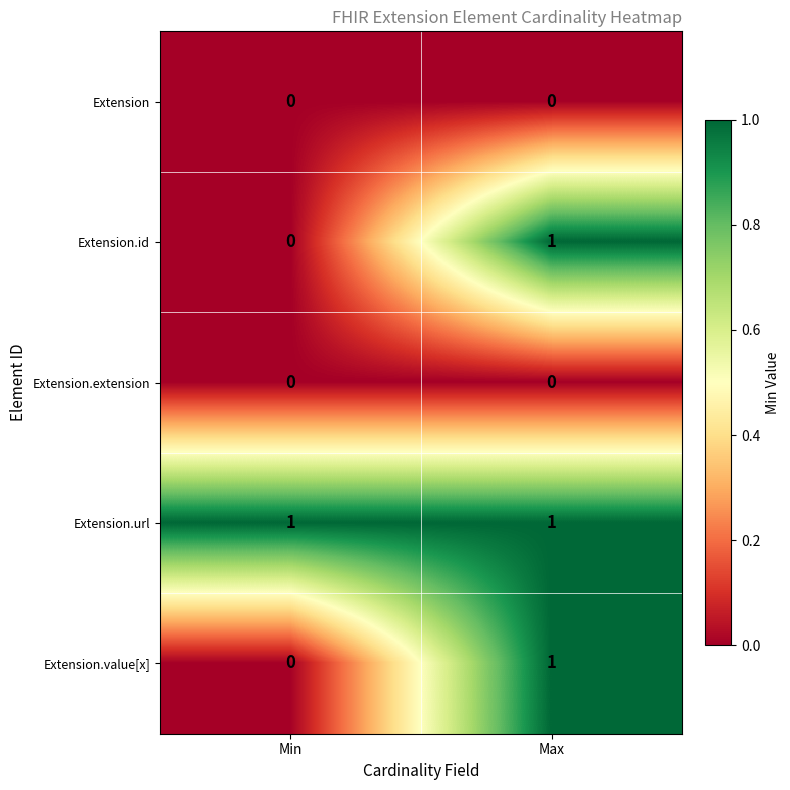

Count the number of data series in this chart.

5